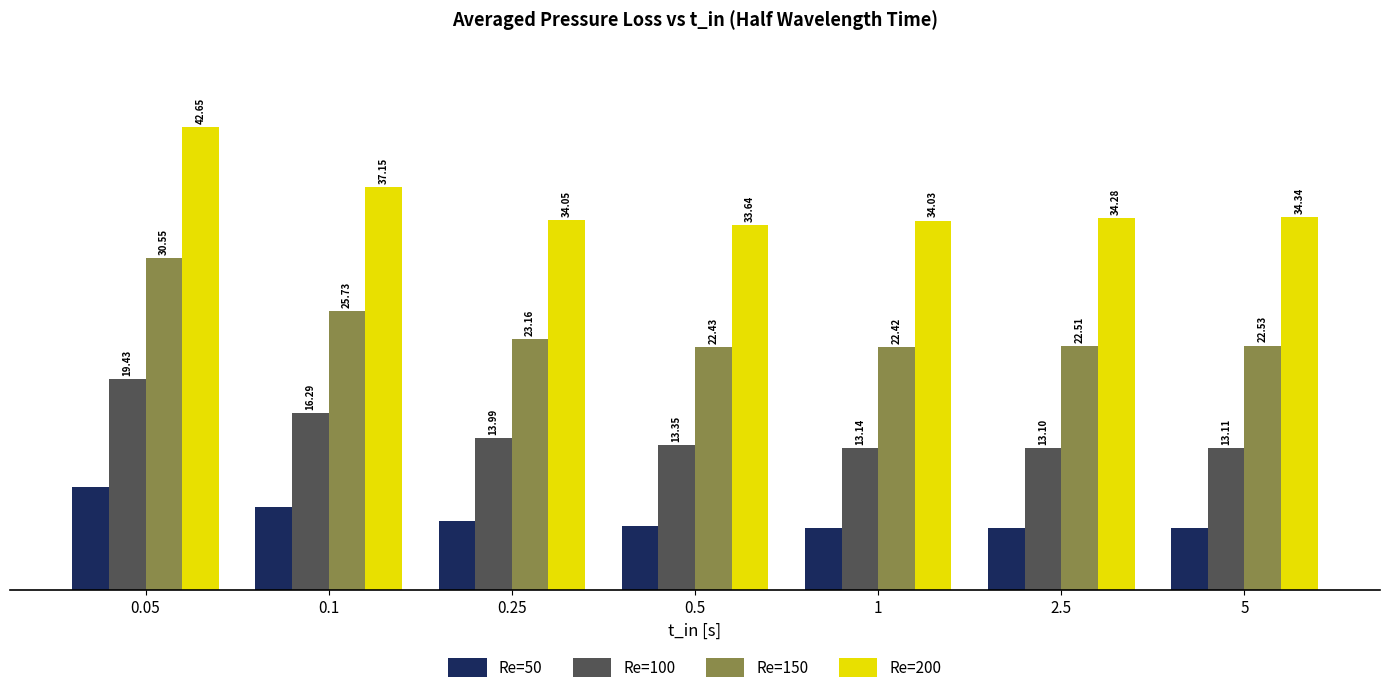

At which category does the chart reach its peak across all series?

0.05